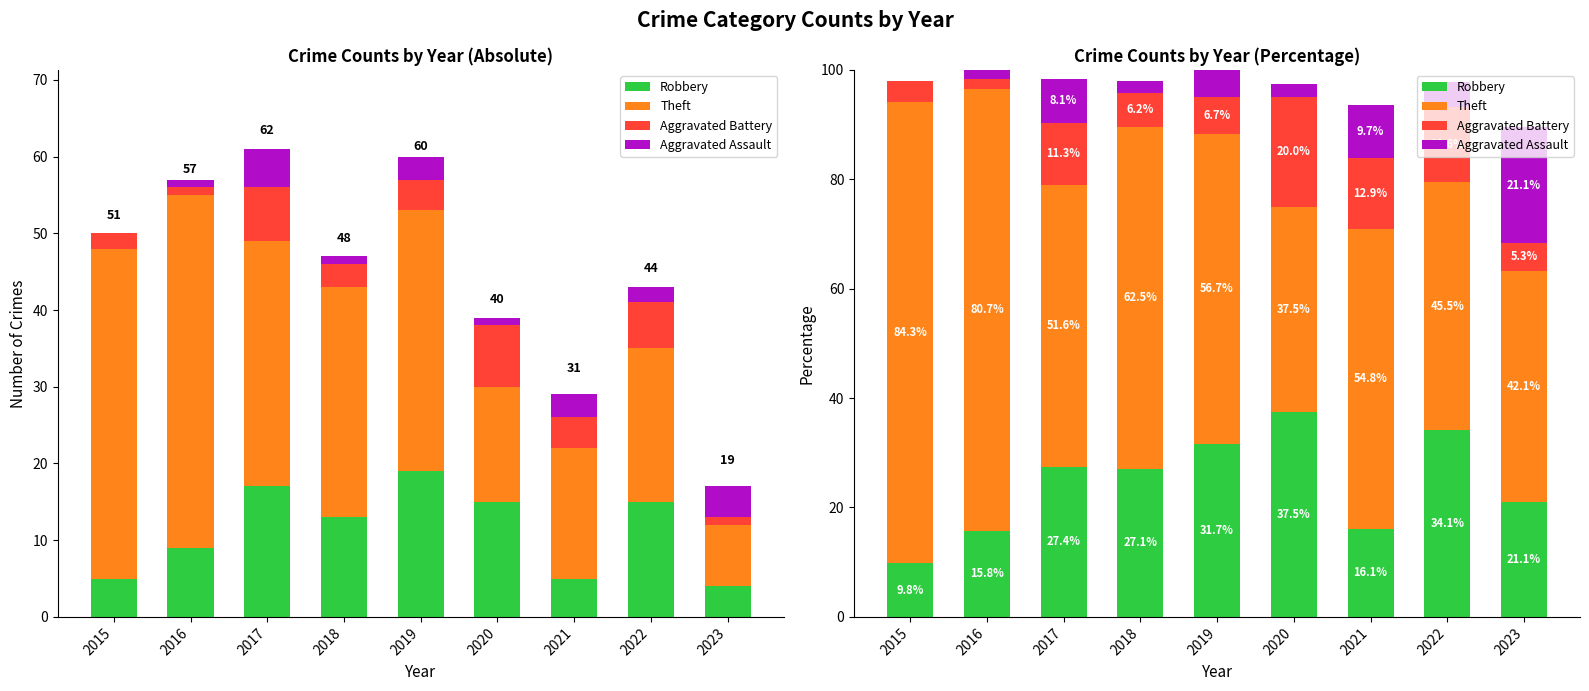

Reading left to right, extract all data points from this chart.

Robbery: 9.8	15.8	27.4	27.1	31.7	37.5	16.1	34.1	21.1
Theft: 84.3	80.7	51.6	62.5	56.7	37.5	54.8	45.5	42.1
Aggravated Battery: 3.9	1.8	11.3	6.2	6.7	20.0	12.9	13.6	5.3
Aggravated Assault: 0.0	1.8	8.1	2.1	5.0	2.5	9.7	4.5	21.1